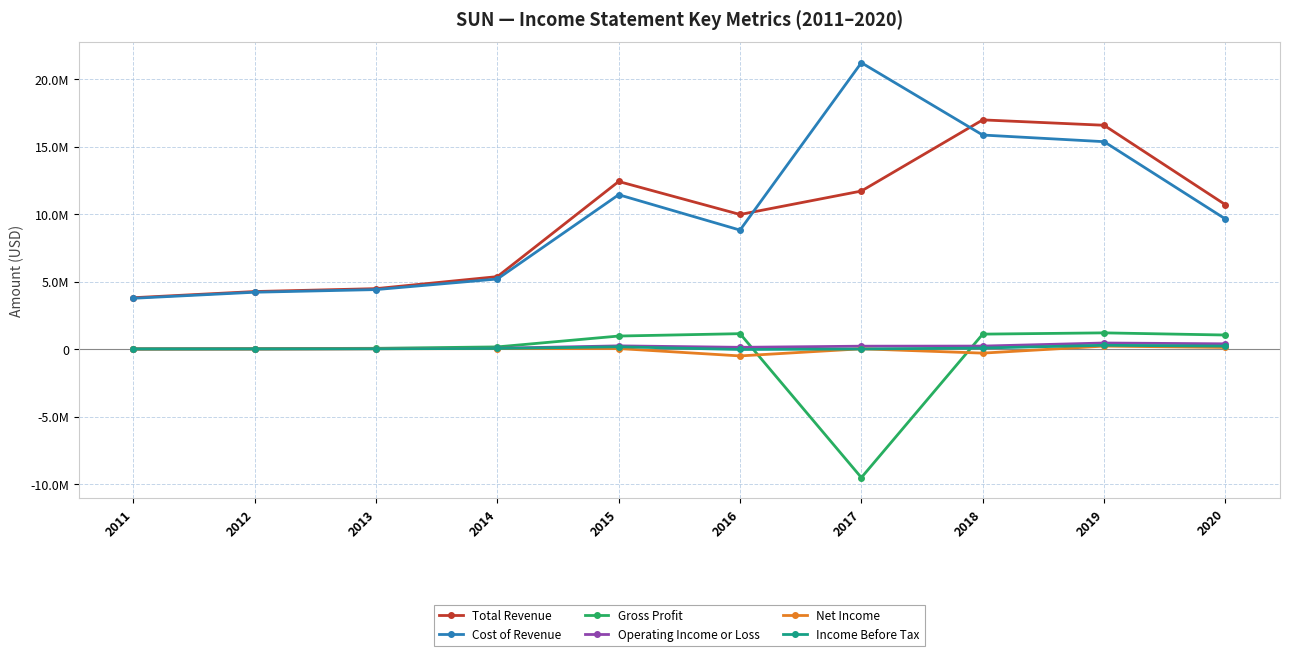

Where is Gross Profit nearest to the value -4145500?

2011